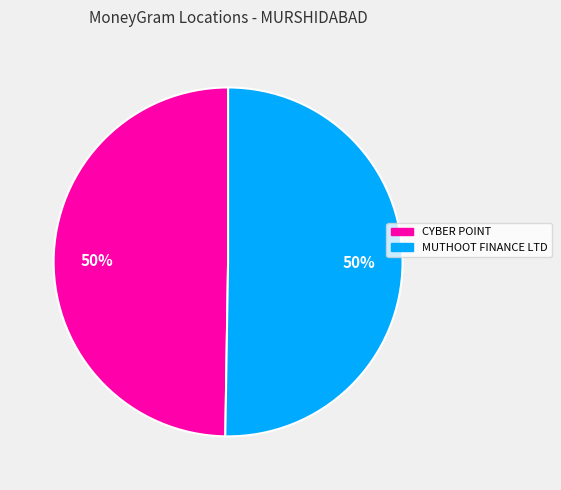

Combined, do CYBER POINT and MUTHOOT FINANCE LTD account for over 50%?

Yes